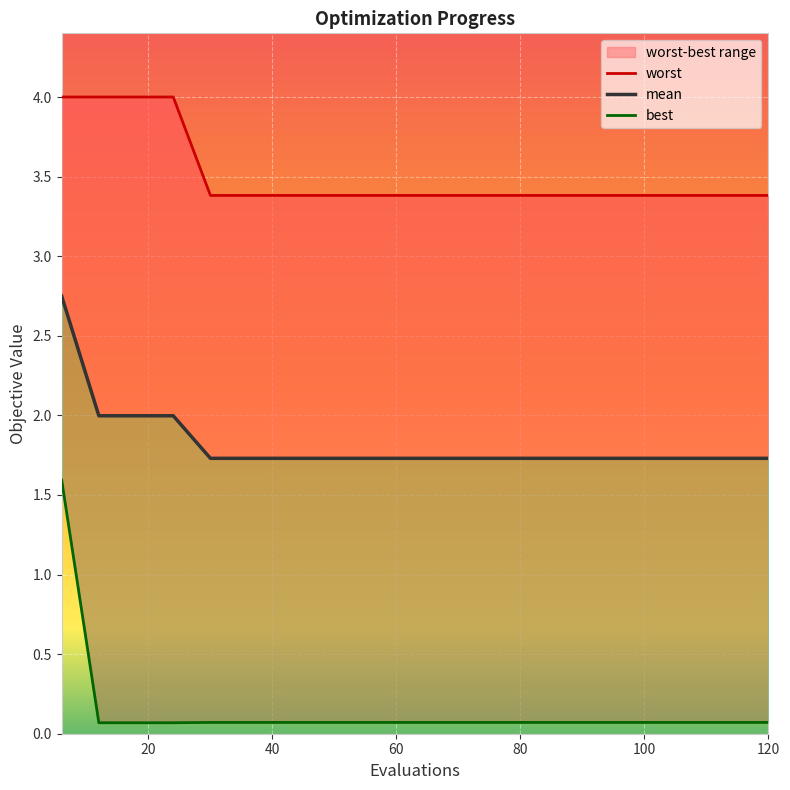

At which label is best closest to 0?

12